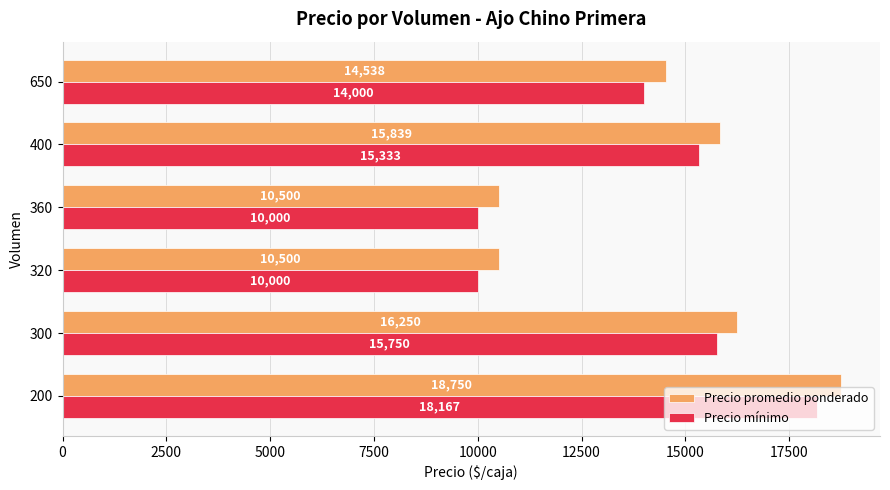

What is the difference between the second highest and second lowest values in the Precio mínimo series?

5750.0